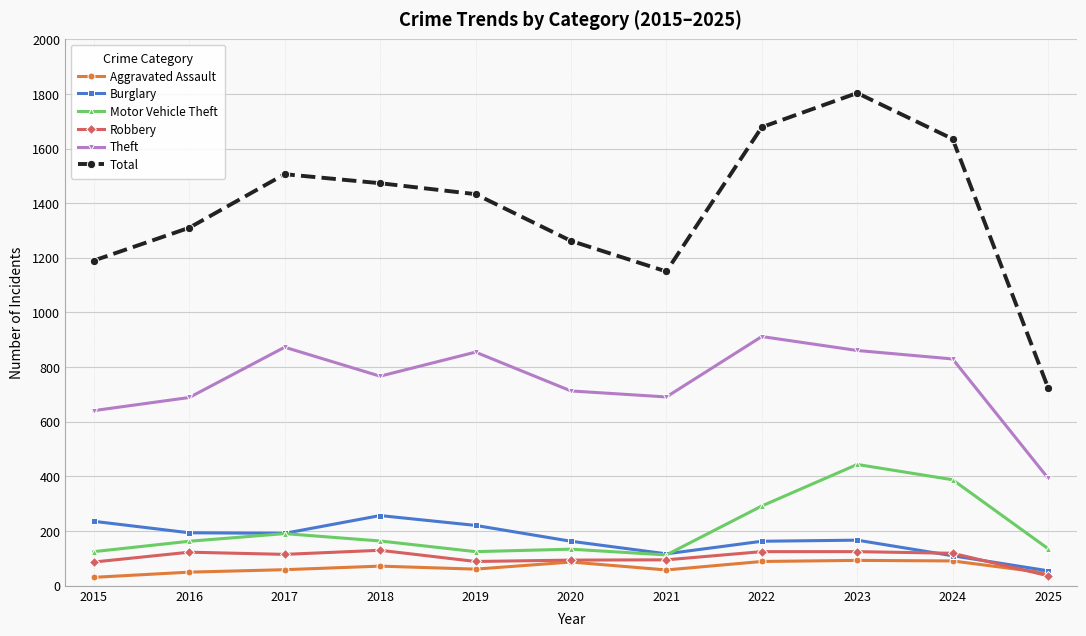

In Theft, how many points are higher than both neighbors (excluding endpoints)?

3